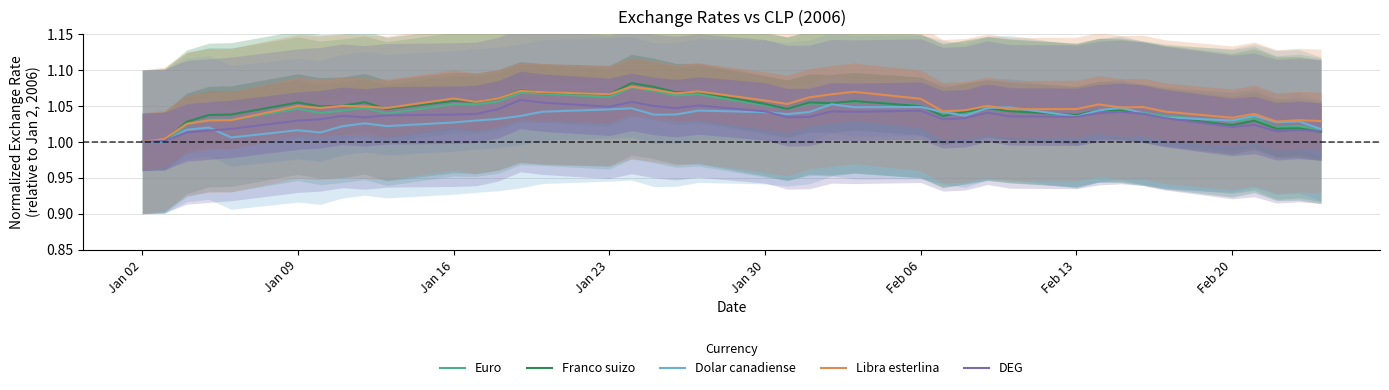

How many categories are shown in the chart?

40